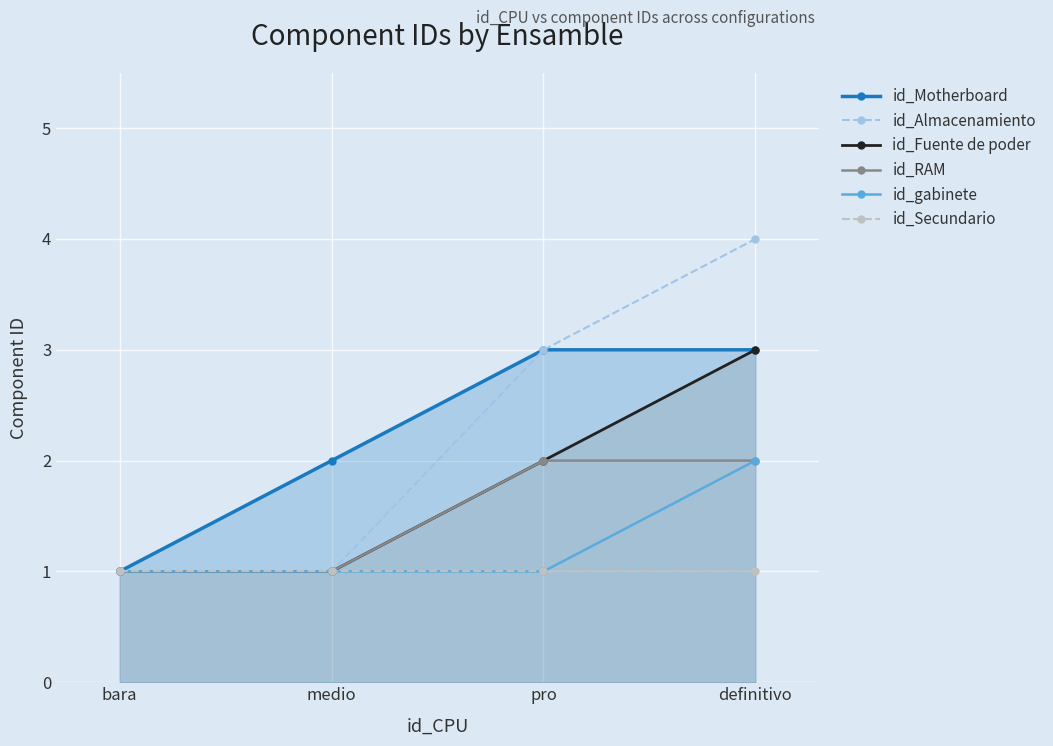

Between definitivo and bara, which is larger?

definitivo